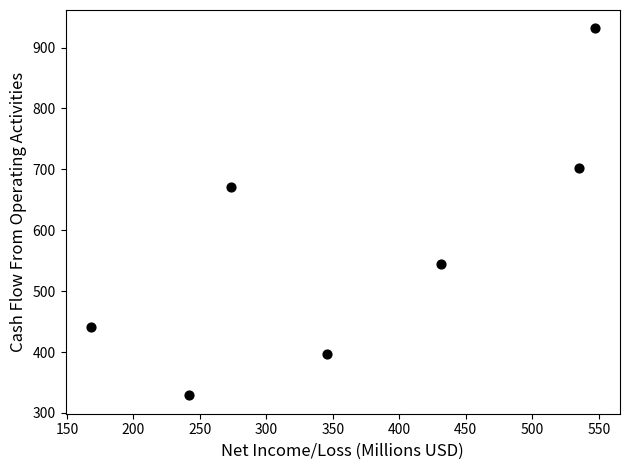

What is the range of Y values (max minus min)?

602.6